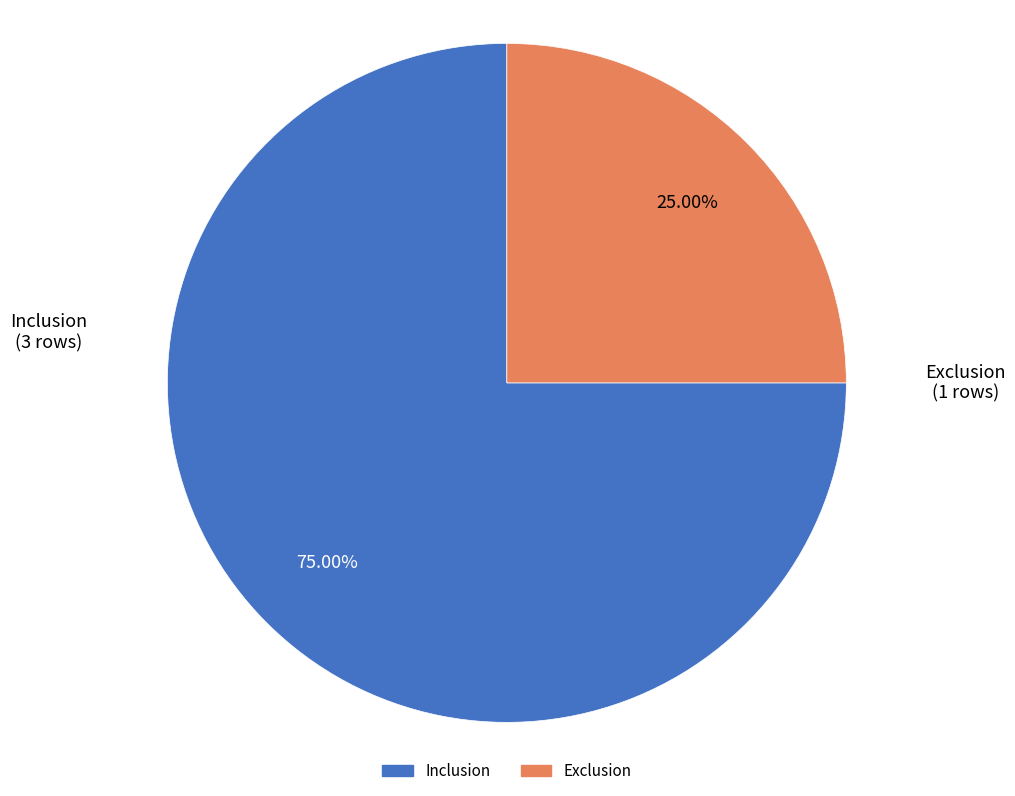

True or false: Inclusion accounts for 62% of the total.

False